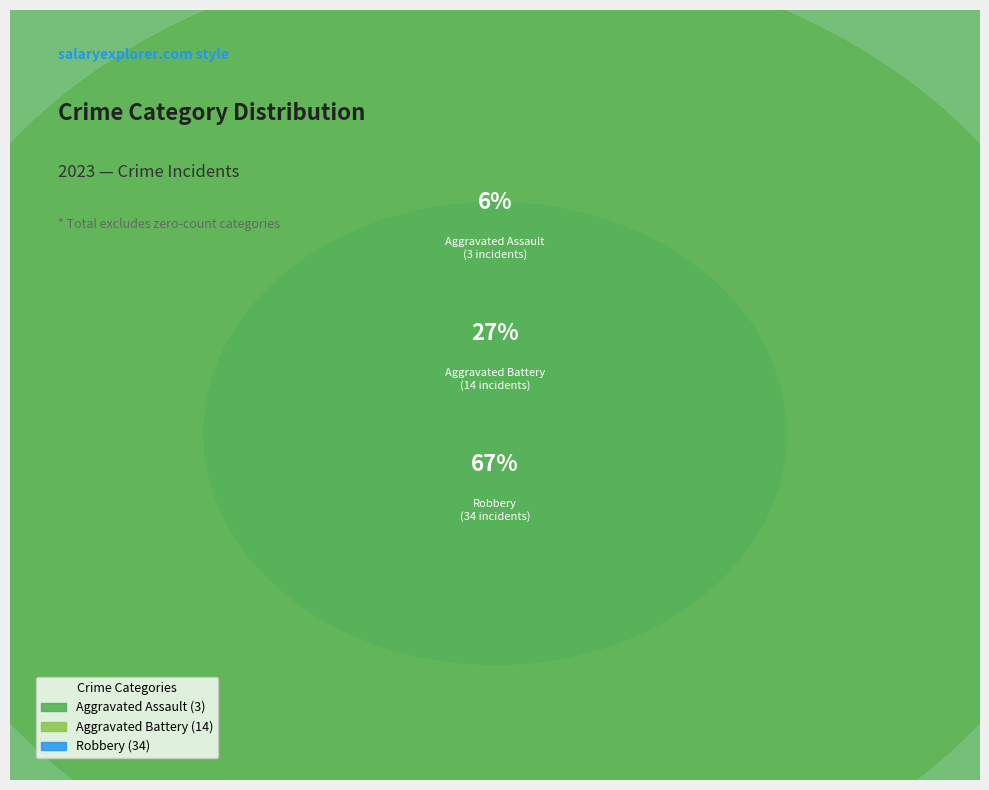

What is the majority slice?

Robbery